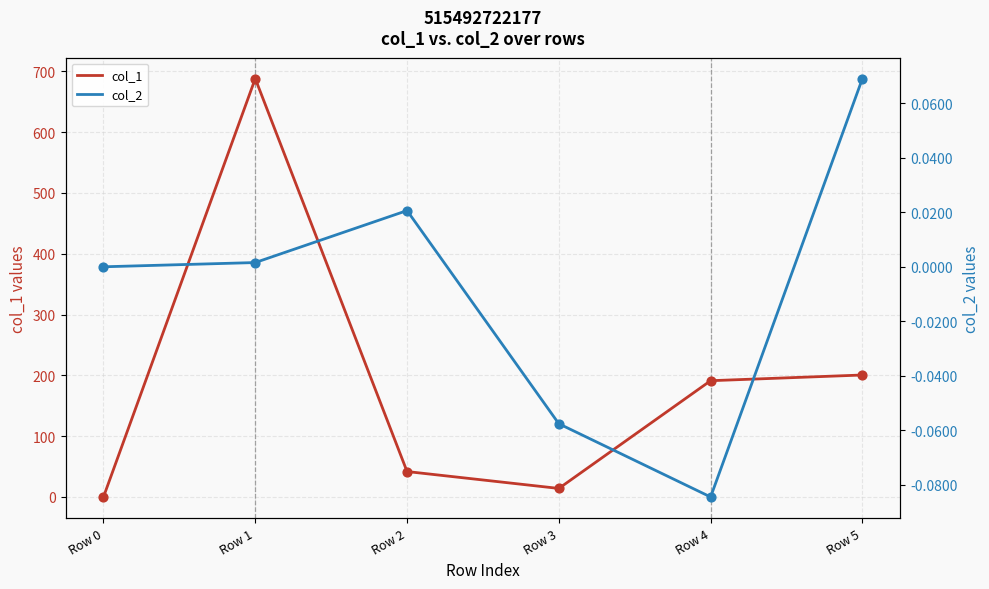

What are all the series names shown in the legend?

col_1, col_2